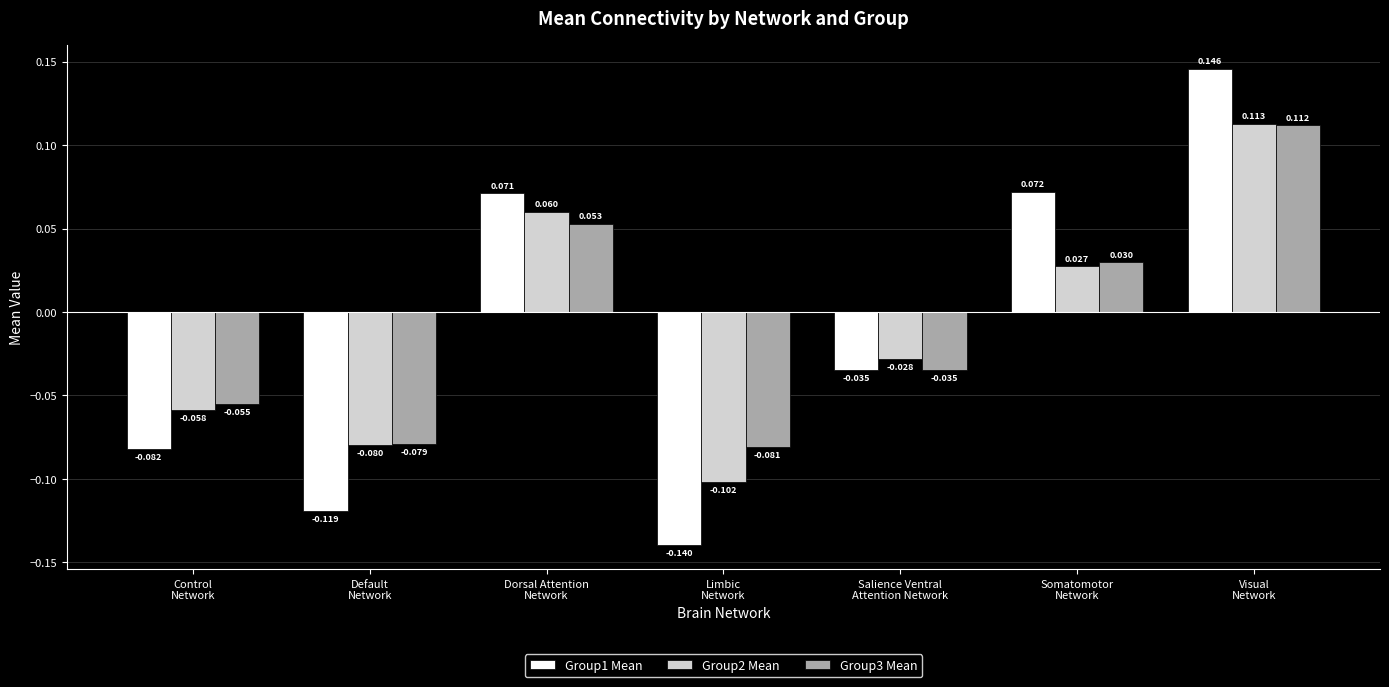

At which label does Group1 Mean reach its peak?

Visual
Network